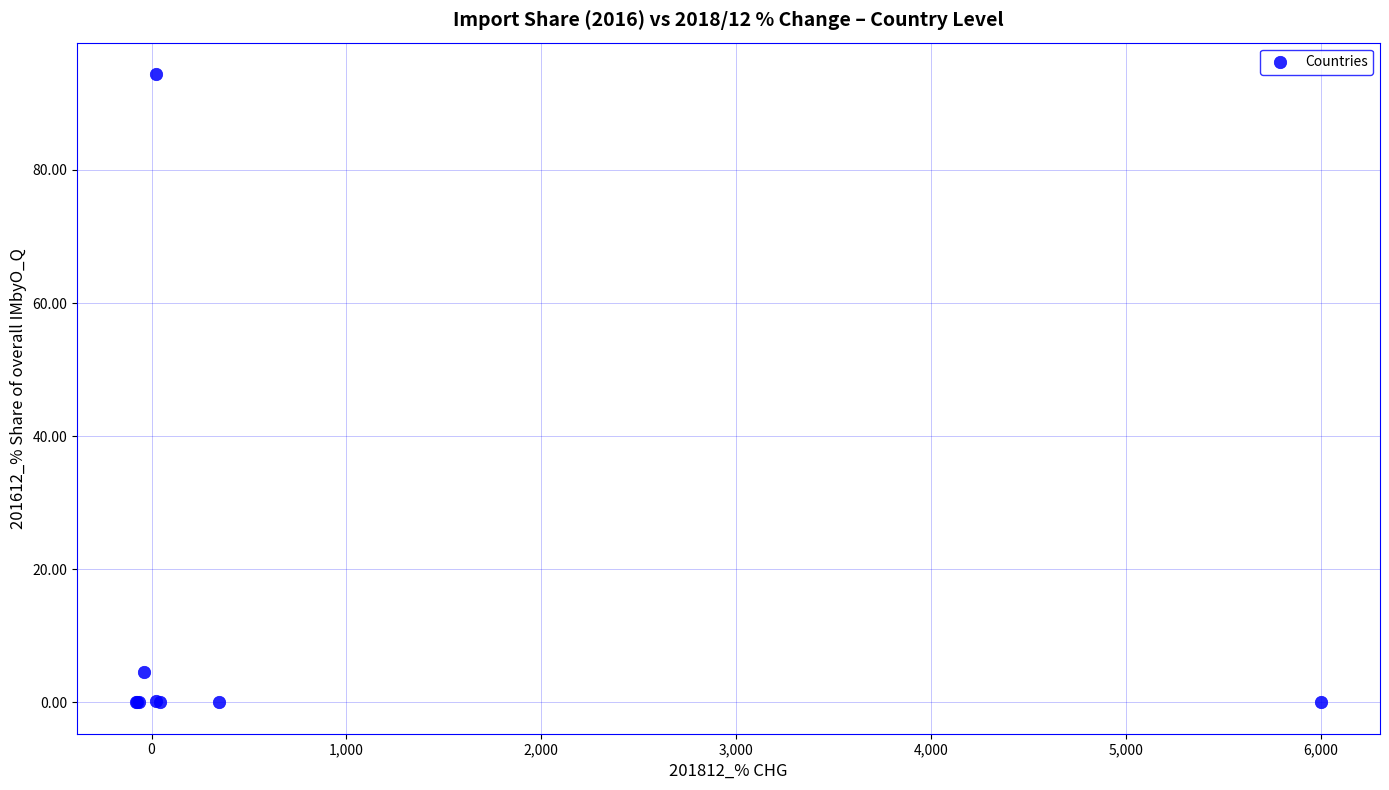

What Y value in the scatter plot is closest to 47?

4.5